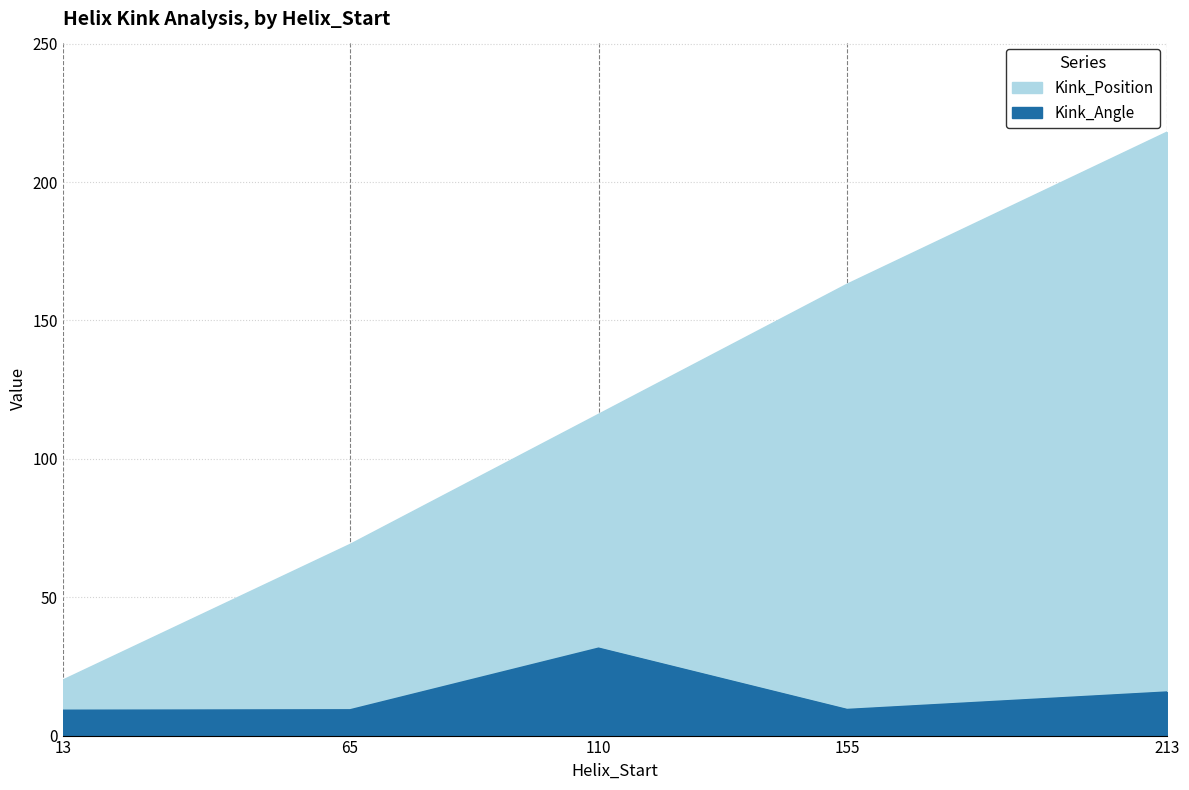

Reading right to left, list all the values displayed in this chart.

Kink_Angle: 15.7	9.4	31.5	9.3	9.1
Kink_Position: 218.0	163.0	116.0	69.0	20.0